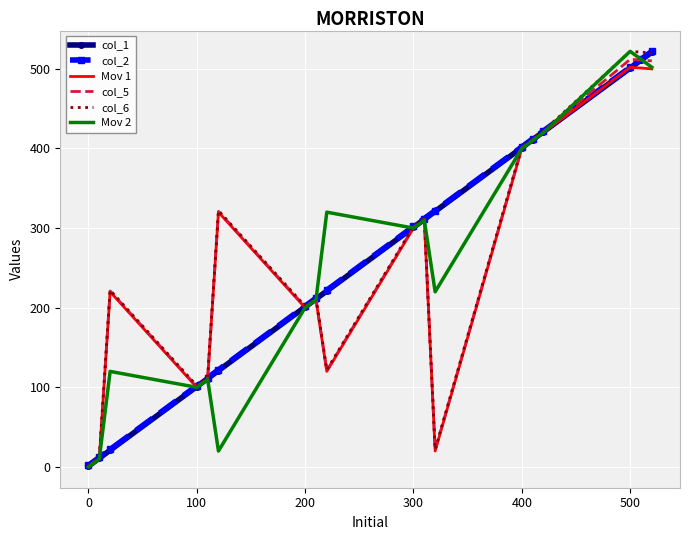

What is the greatest value displayed?

522